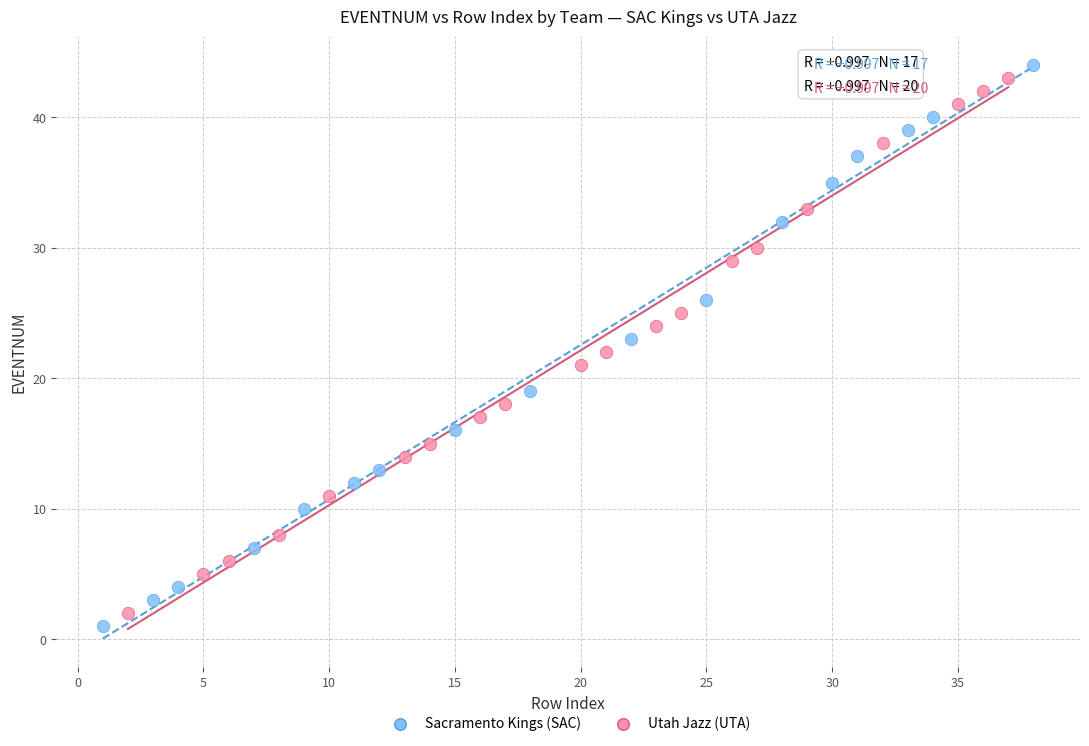

Which series has the widest spread of Y values?

Sacramento Kings (SAC)